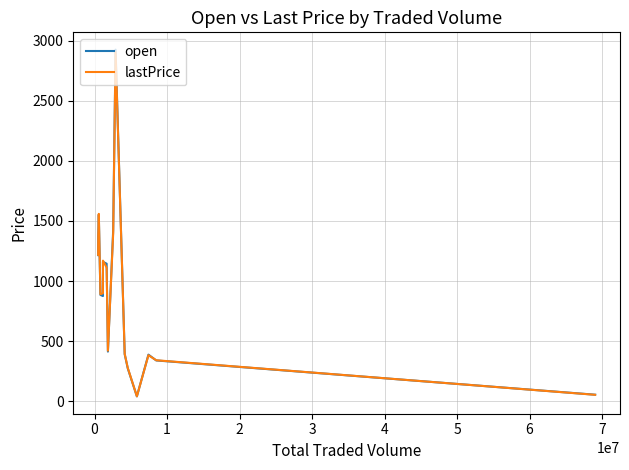

What are all the series names shown in the legend?

open, lastPrice